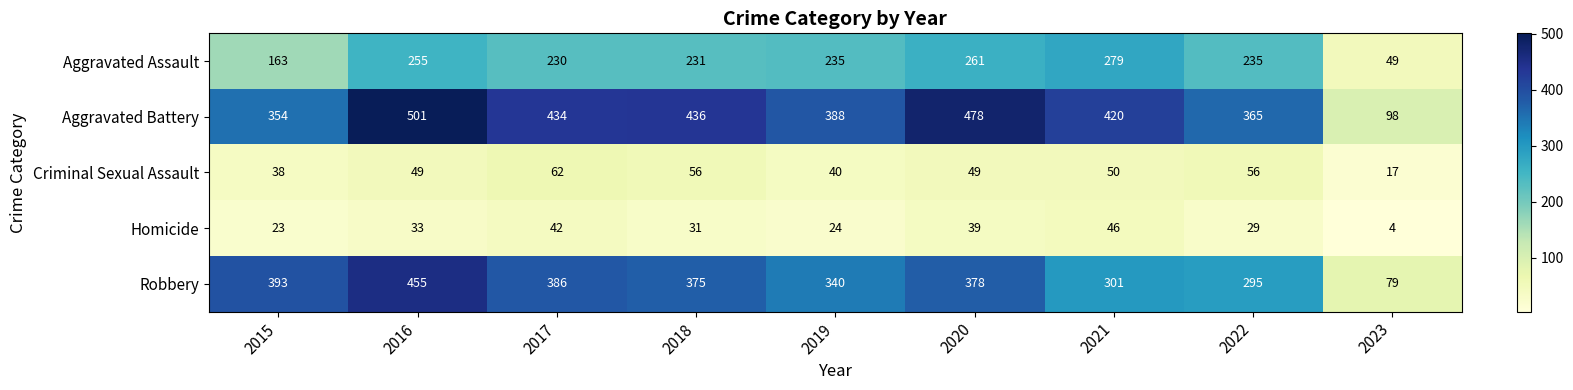

At 2019, list the series in order from largest to smallest.

Aggravated Battery, Robbery, Aggravated Assault, Criminal Sexual Assault, Homicide